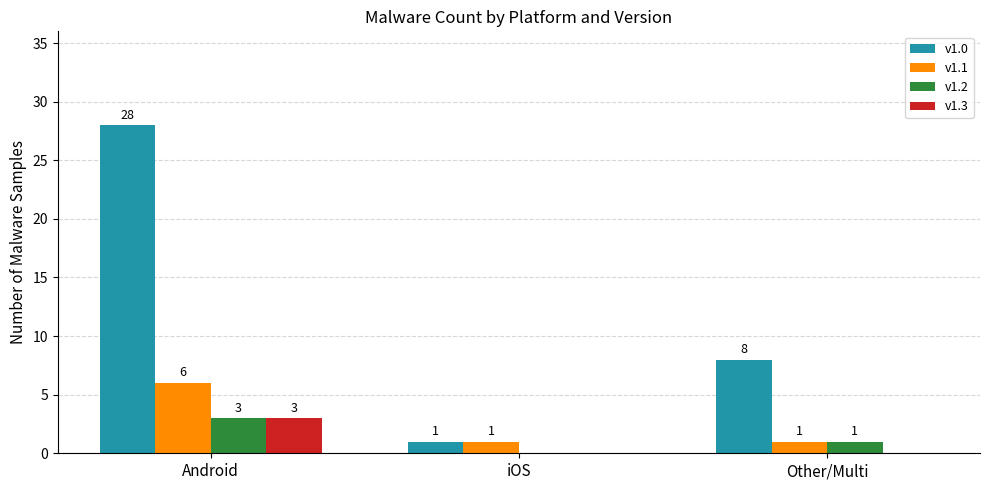

Which series has the widest spread of values?

v1.0